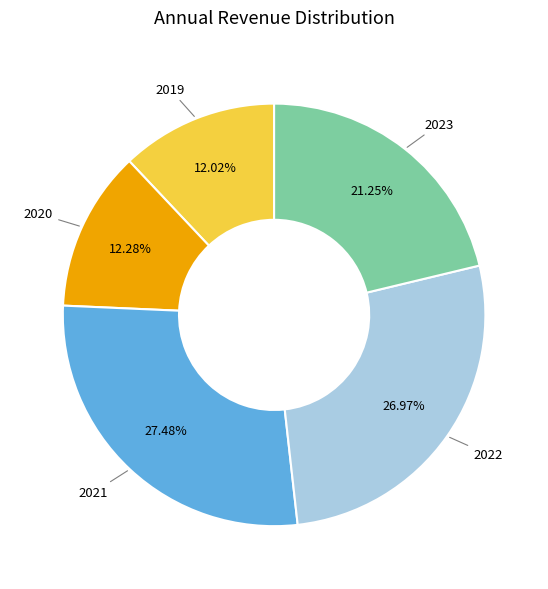

How many segments does this pie chart have?

5